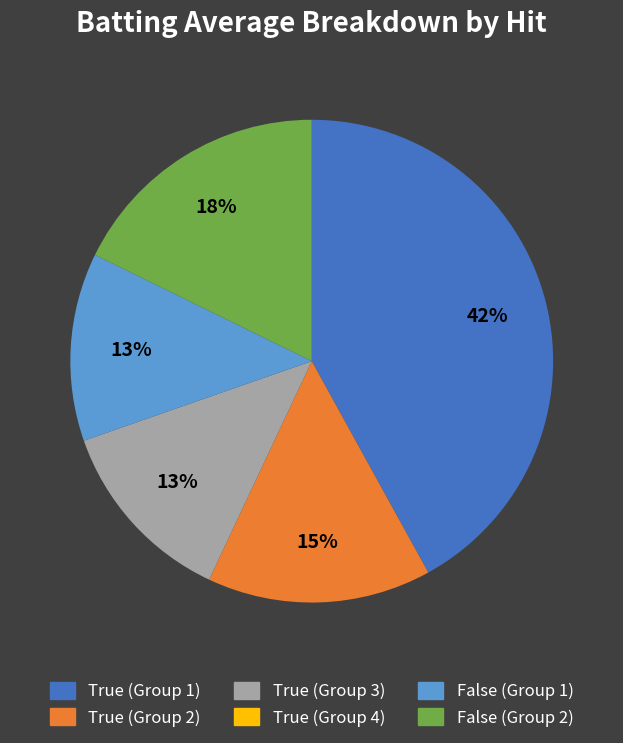

To the nearest percent, what is the difference between the largest and smallest slice percentages?

42%